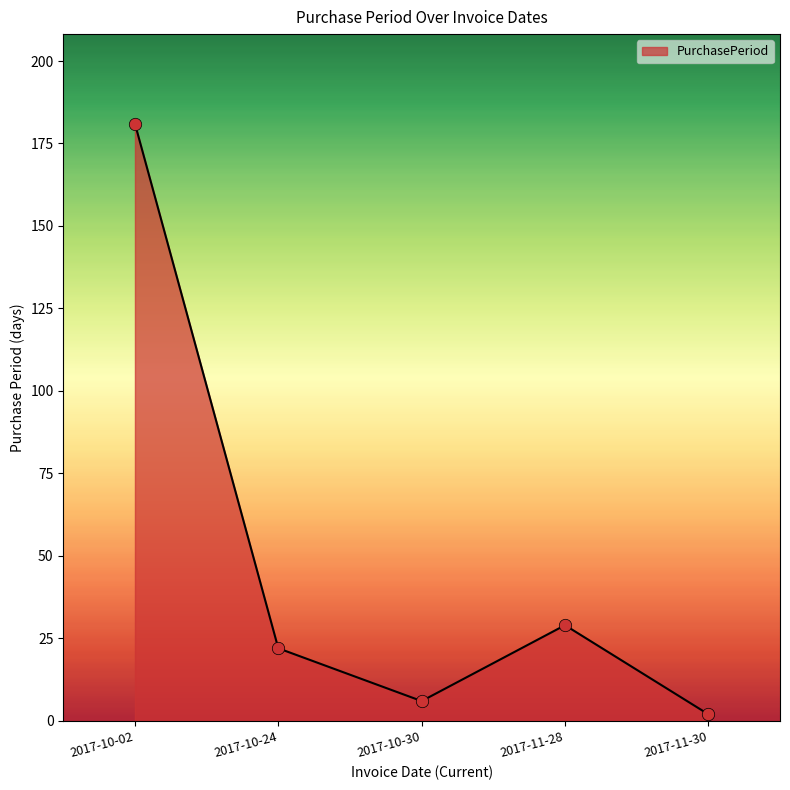

Between 2017-10-24 and 2017-10-02, which is larger?

2017-10-02